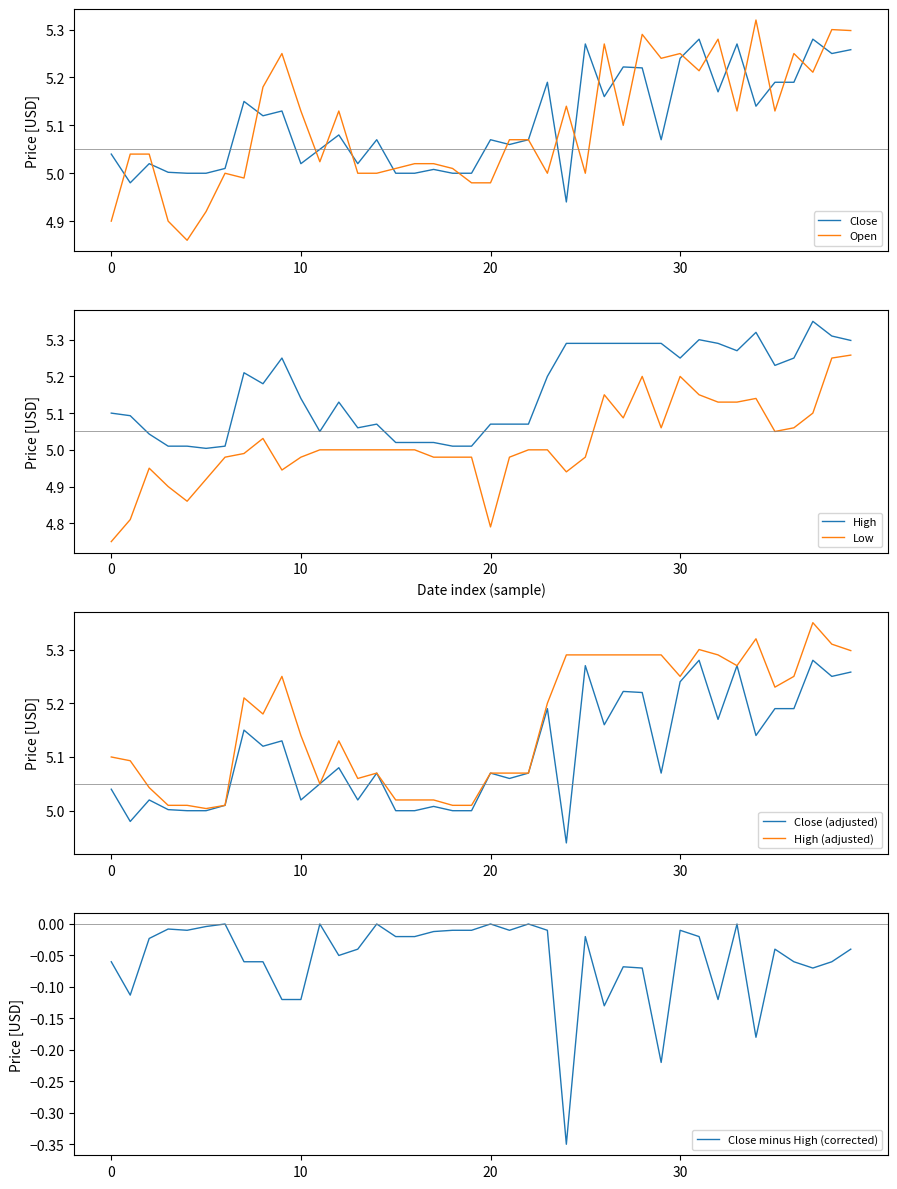

True or false: High and Low intersect in this chart.

False